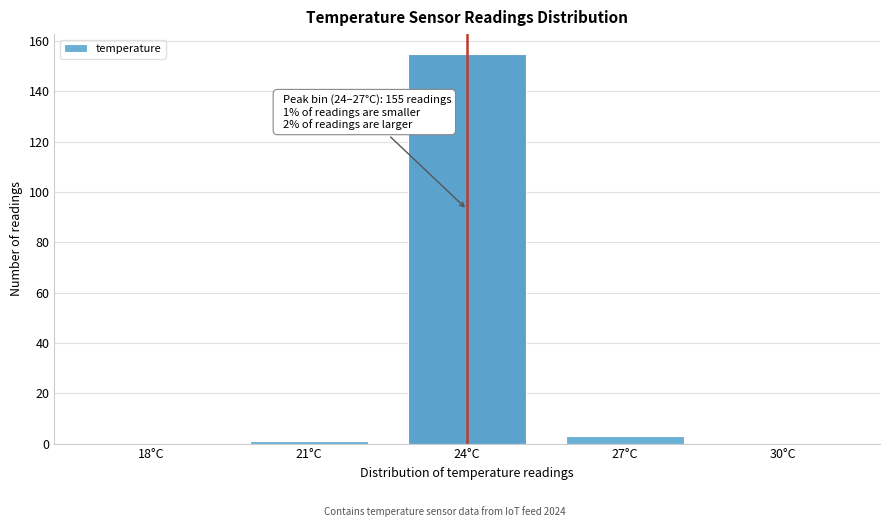

Reading left to right, transcribe all the data shown in this chart.

18°C=0	21°C=1	24°C=155	27°C=3	30°C=0